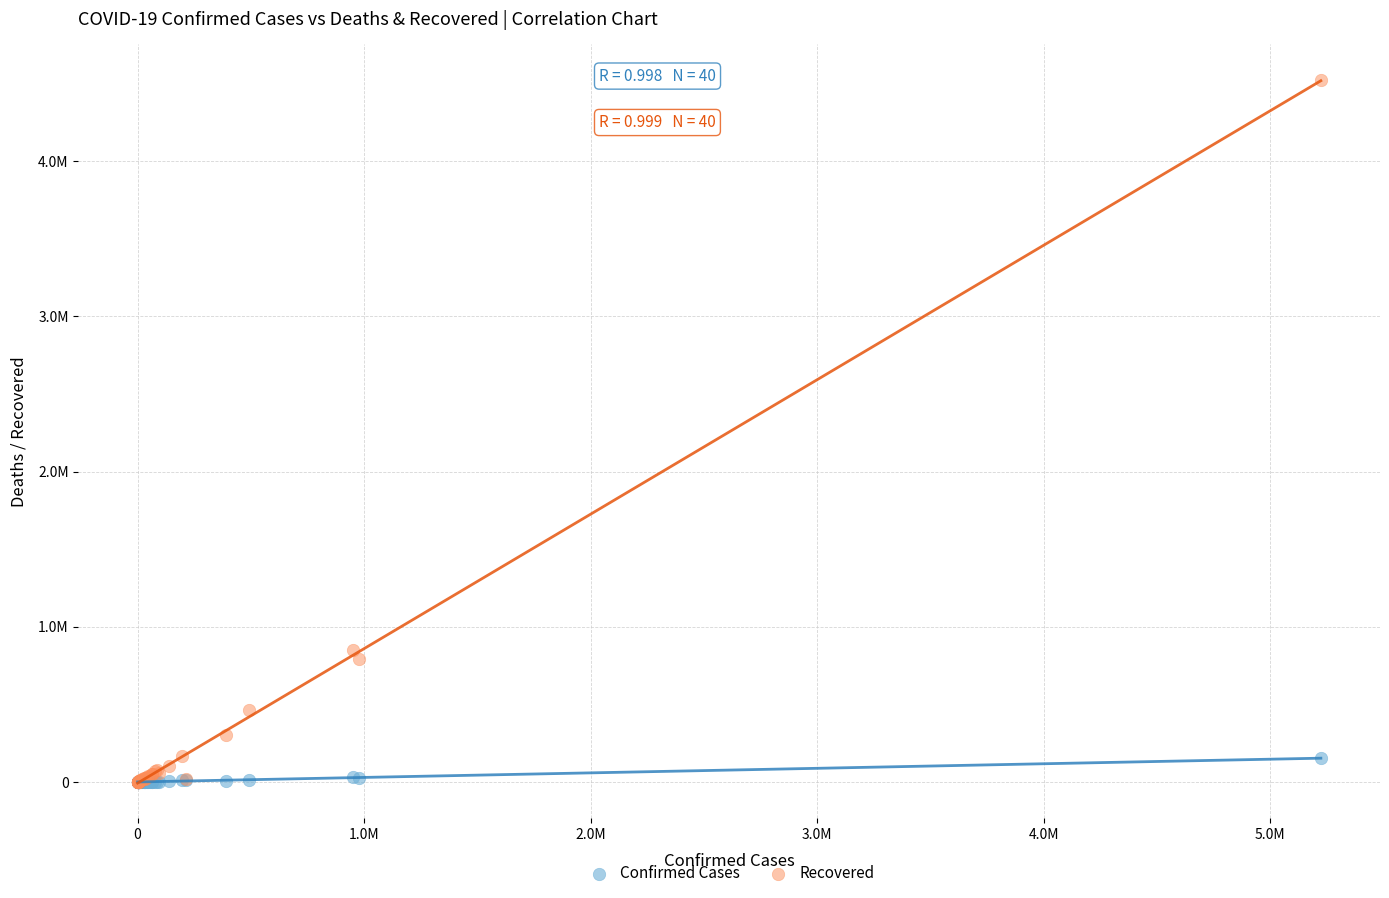

What are all the series names shown in the legend?

Confirmed Cases, Recovered